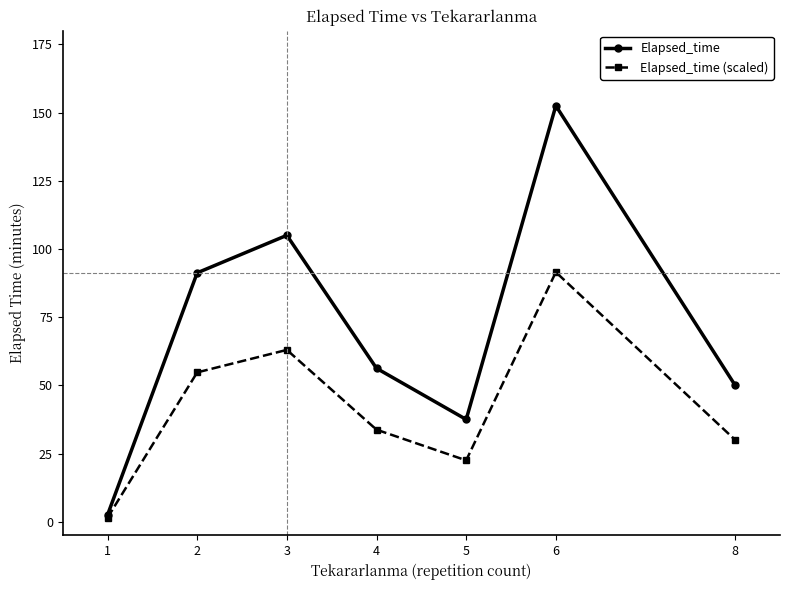

What is the spread (max minus min) of values at 1?

1.0